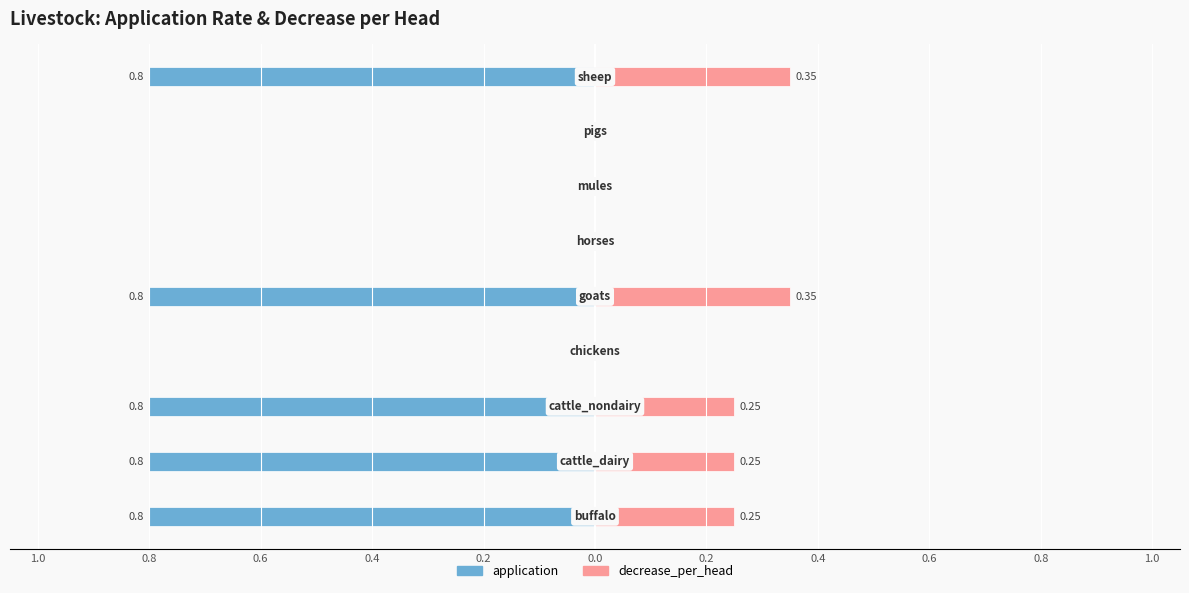

What is the sum of all decrease_per_head values?

1.4